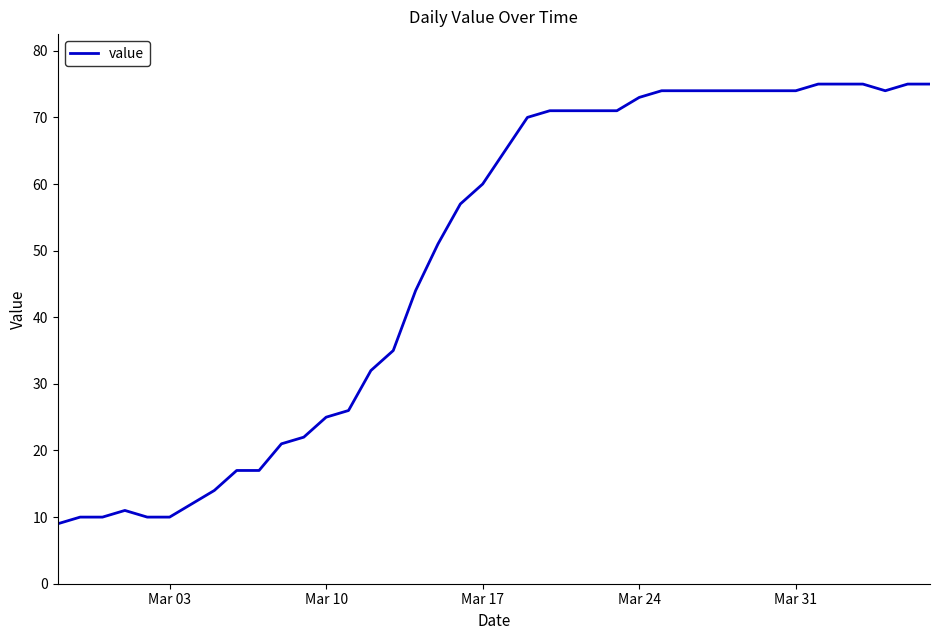

What is the difference between the maximum and minimum values?

66